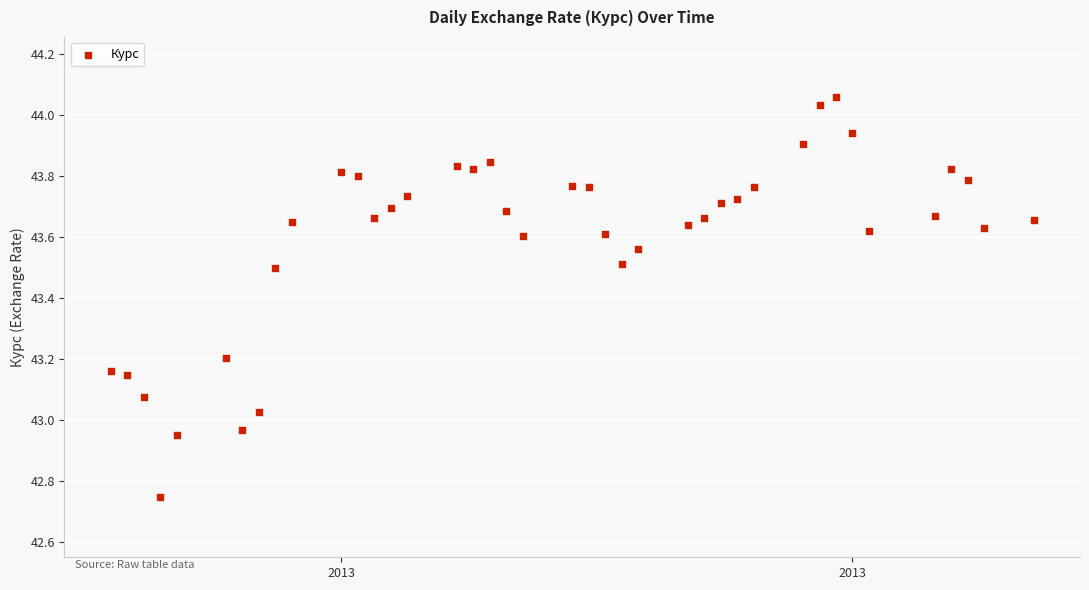

What is the range of X values (max minus min)?

56.0